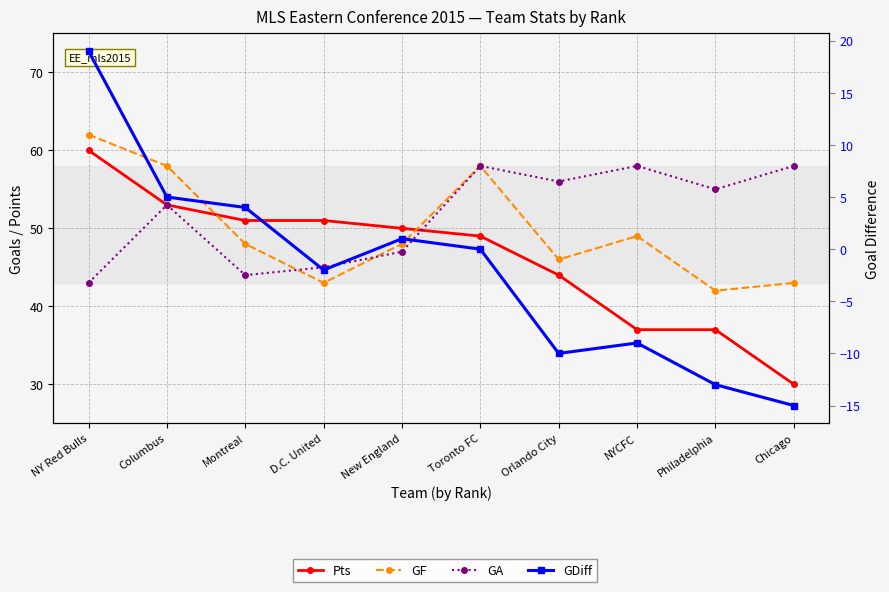

At which label does GA first exceed 55?

Toronto FC